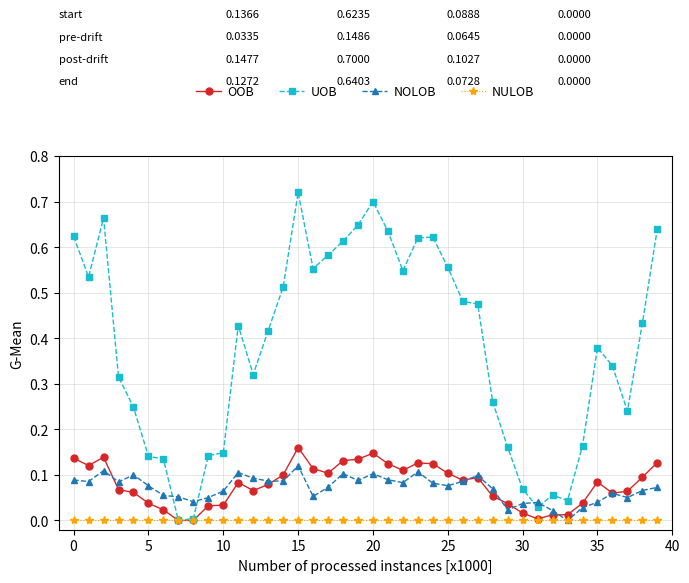

Which series has the largest range (max minus min)?

UOB